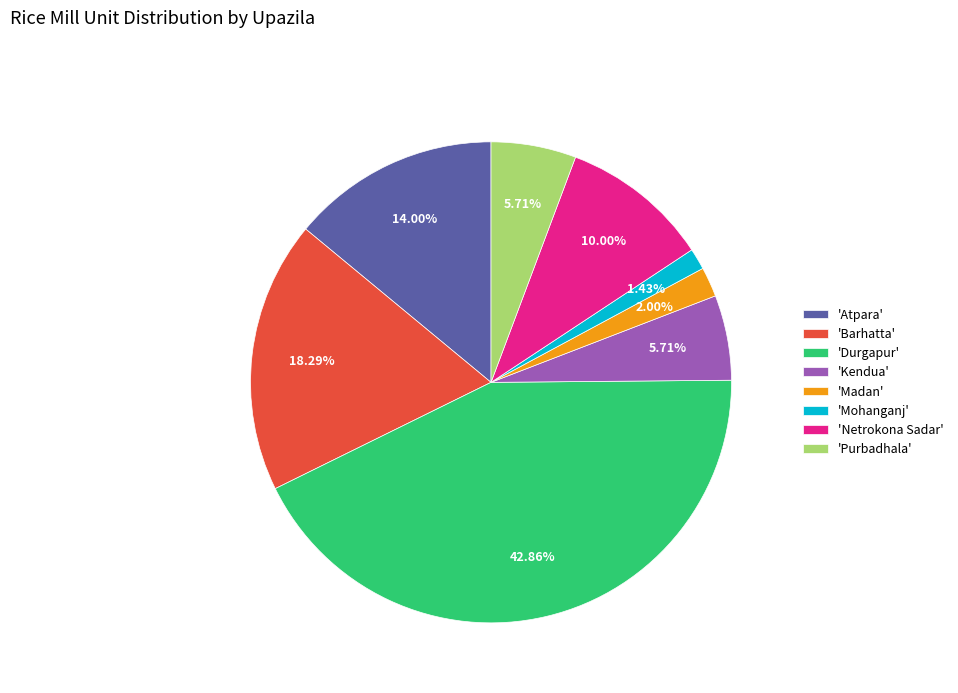

Is the sum of 'Kendua' and 'Purbadhala' greater than half?

No